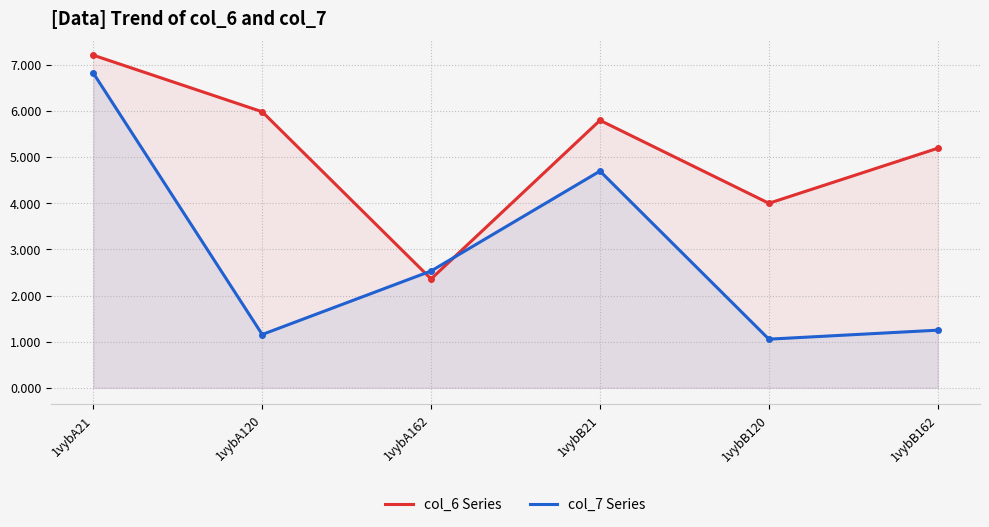

The col_7 series shows 1.2 at 1vybA120. True or false?

True